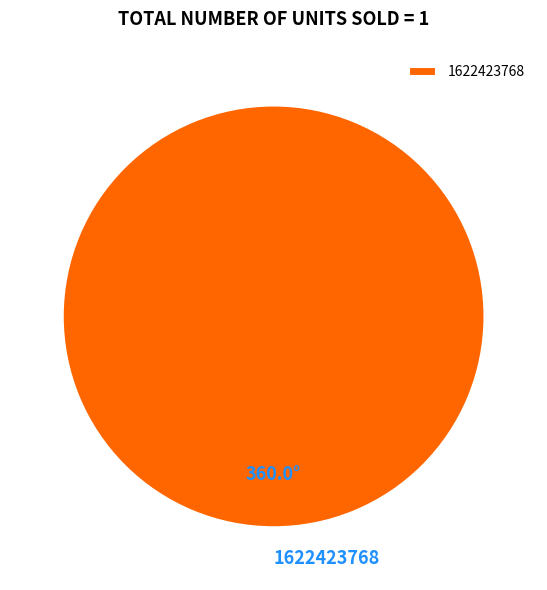

Rank the categories by value from lowest to highest.

1622423768